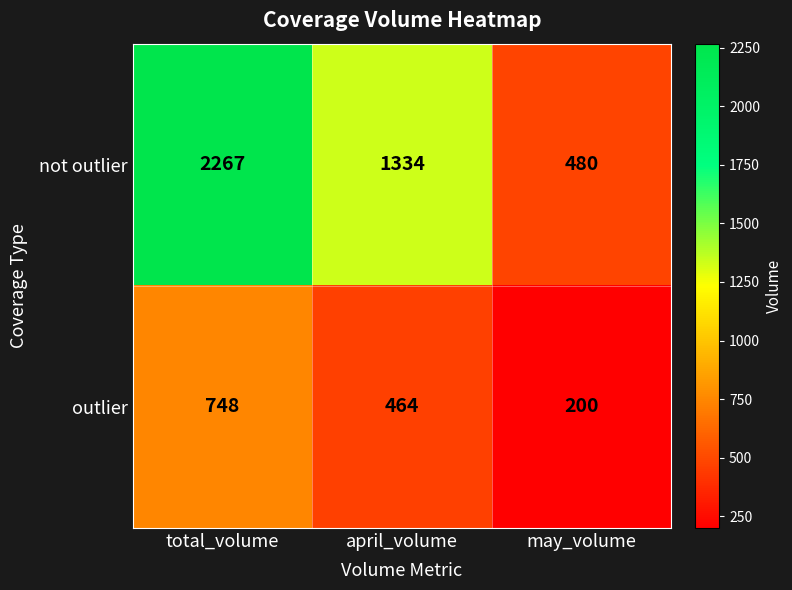

At which category does the chart reach its peak across all series?

total_volume